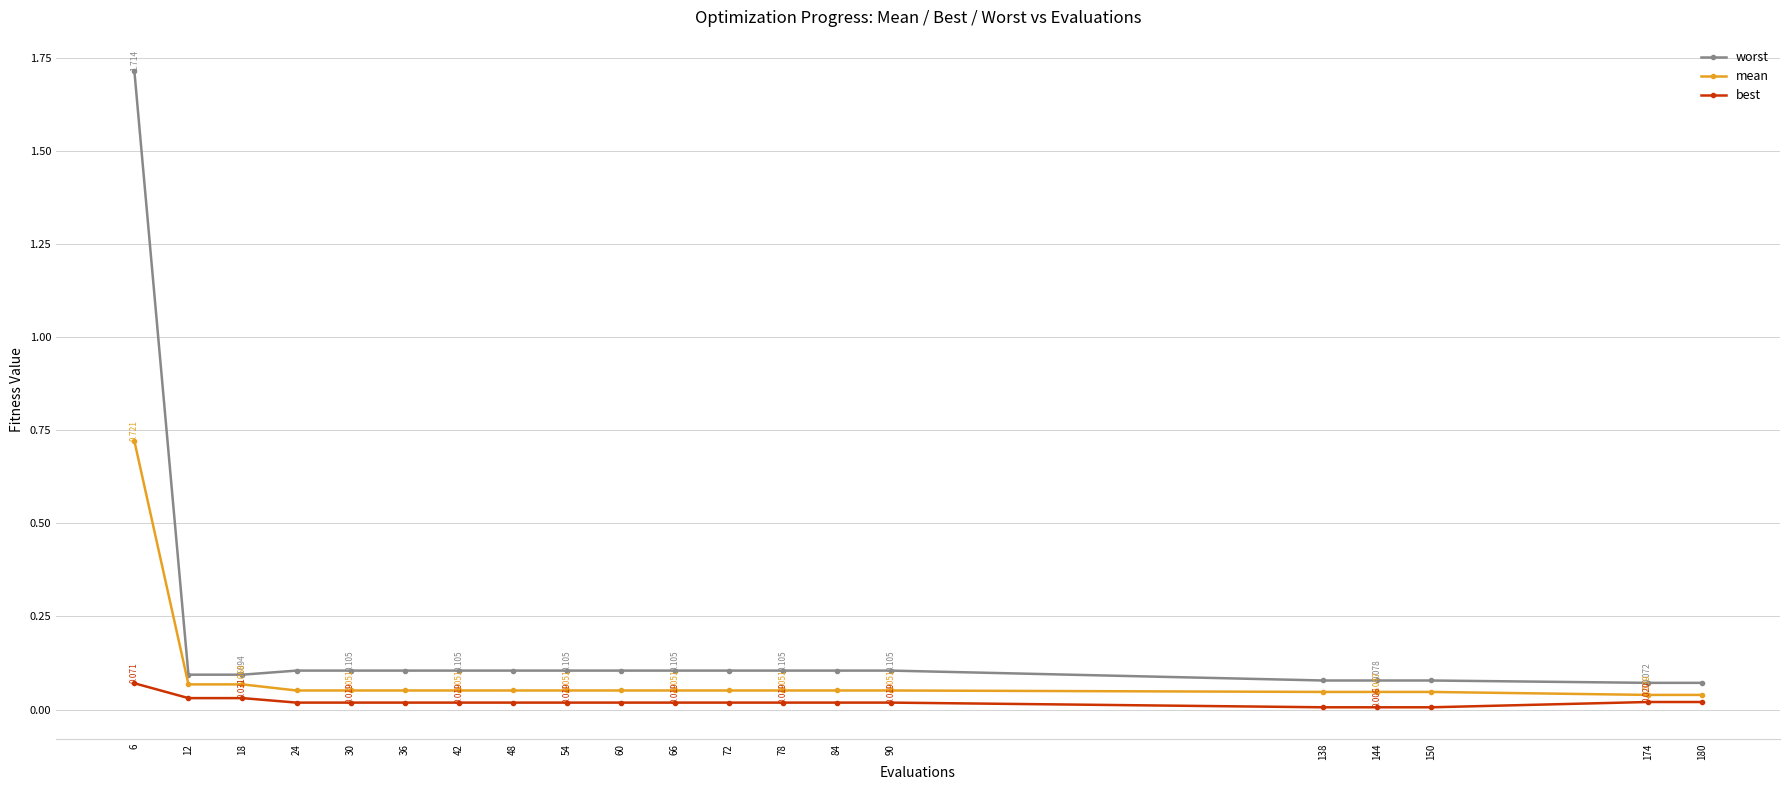

Does the chart display data point markers on the line(s)?

Yes